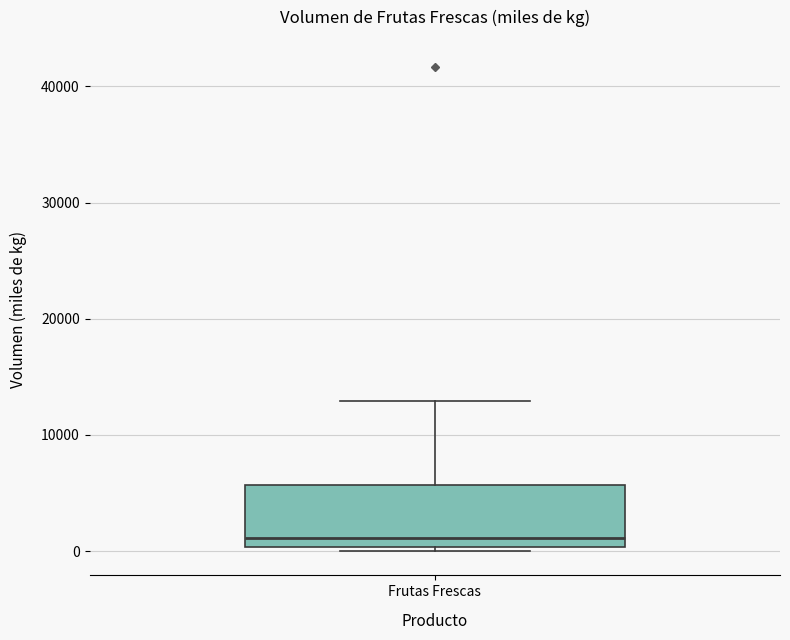

Where is the upper edge of the box for Frutas Frescas on the y-axis? The values are not printed on the chart, so give them approximately, as read against the axis.

6000